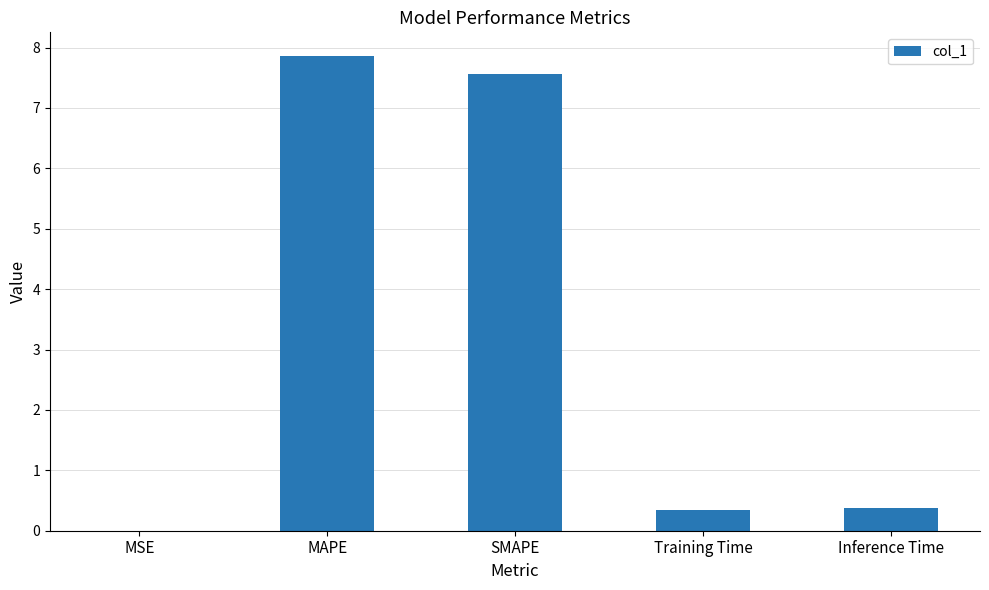

Between MSE and SMAPE, which is larger?

SMAPE